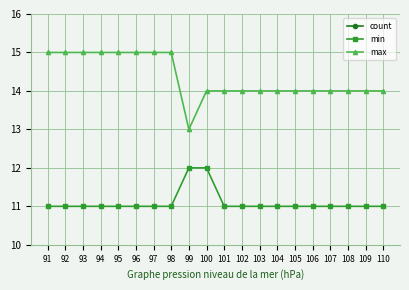

Which category has the highest value in the count series?

91